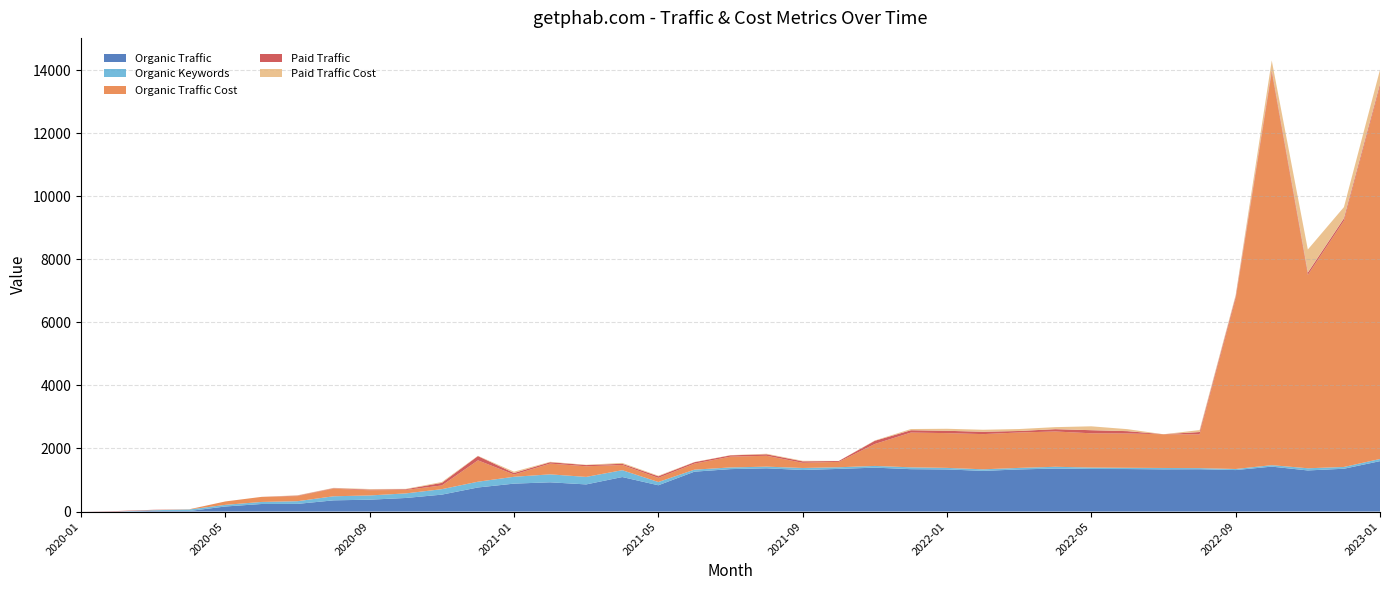

Reading left to right, transcribe all the data shown in this chart.

Organic Traffic: 0	3	20	18	161	240	244	356	377	431	537	764	886	928	861	1095	834	1265	1346	1372	1318	1353	1393	1344	1336	1290	1336	1364	1350	1348	1339	1342	1316	1425	1304	1358	1599
Organic Keywords: 0	2	23	48	52	65	85	129	134	145	173	183	217	252	238	217	103	64	53	52	64	52	54	59	49	50	49	56	46	40	43	36	34	46	69	56	68
Organic Traffic Cost: 0	0	4	7	108	161	161	240	164	110	118	677	72	341	337	165	132	191	343	345	164	171	696	1102	1102	1116	1123	1119	1086	1088	1070	1070	5380	12443	6131	7806	11808
Paid Traffic: 0	12	9	0	0	0	15	15	22	22	82	135	48	44	38	38	50	45	41	47	47	27	101	74	74	74	47	74	98	74	0	74	74	74	74	74	74
Paid Traffic Cost: 0	0	0	0	0	0	12	12	18	12	28	9	42	13	10	28	18	7	7	17	17	2	11	38	64	64	62	64	123	63	0	62	62	315	730	359	457